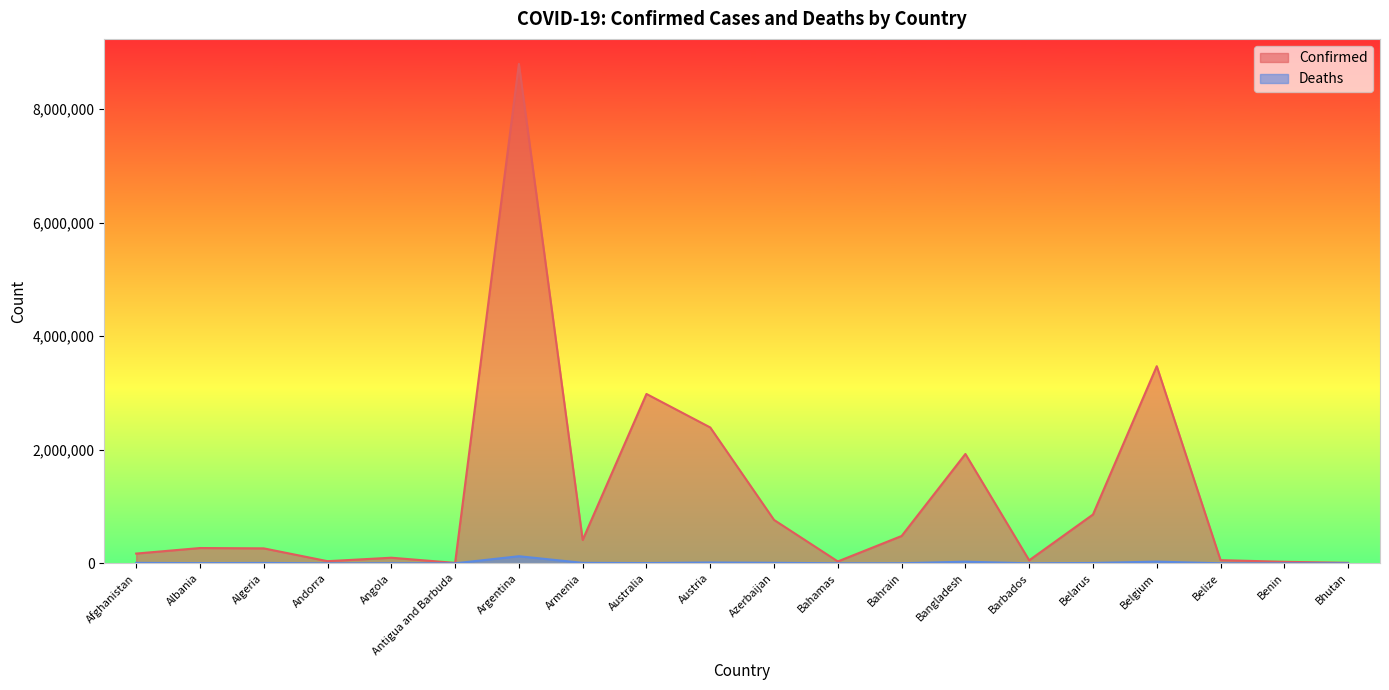

Where is Deaths nearest to the value 62464?

Belgium